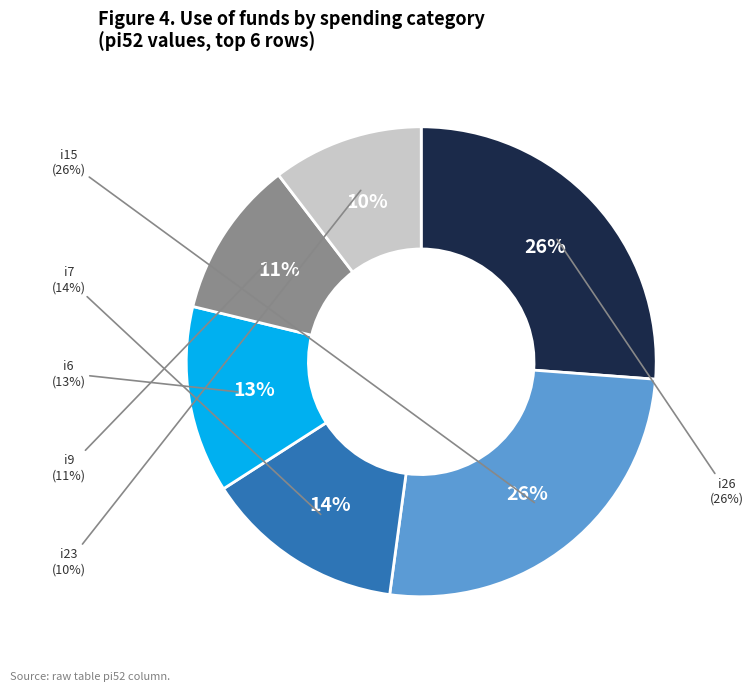

To the nearest percent, what is the difference between the largest and smallest slice percentages?

16%